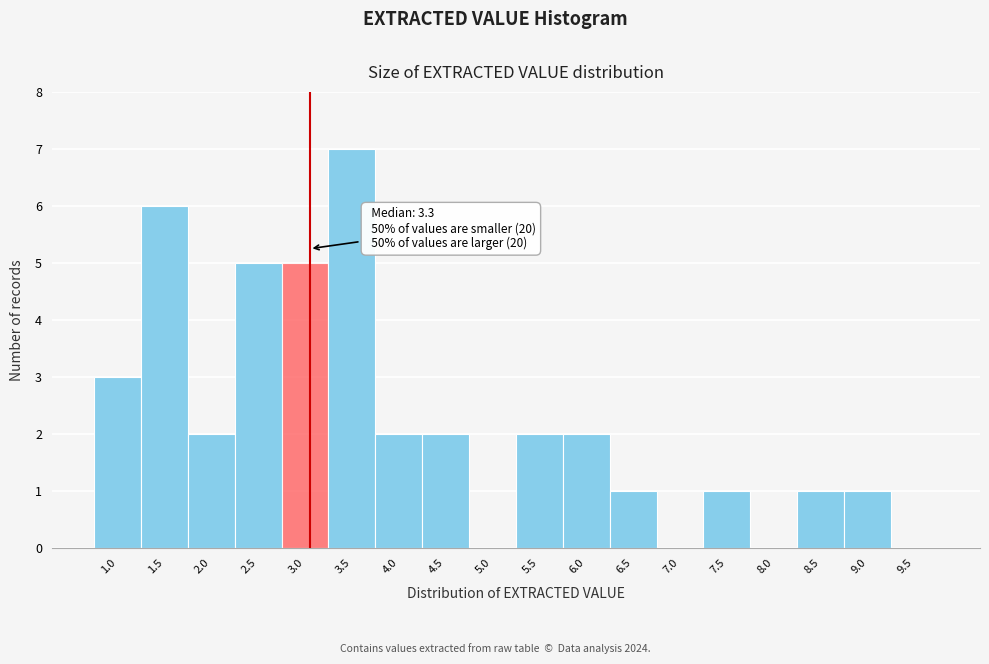

Reading left to right, list all the values displayed in this chart.

1.0=3	1.5=6	2.0=2	2.5=5	3.0=5	3.5=7	4.0=2	4.5=2	5.0=0	5.5=2	6.0=2	6.5=1	7.0=0	7.5=1	8.0=0	8.5=1	9.0=1	9.5=0